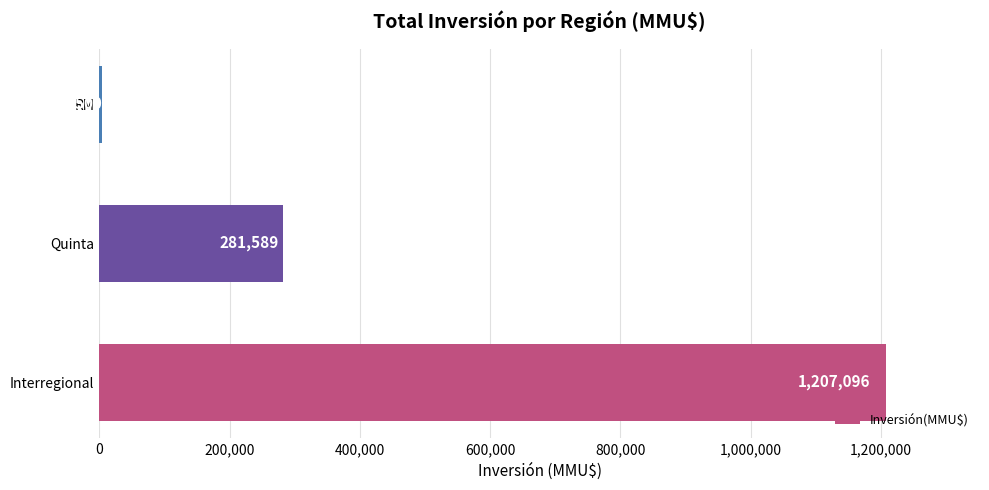

The chart shows a value of 689576 at Interregional. True or false?

False